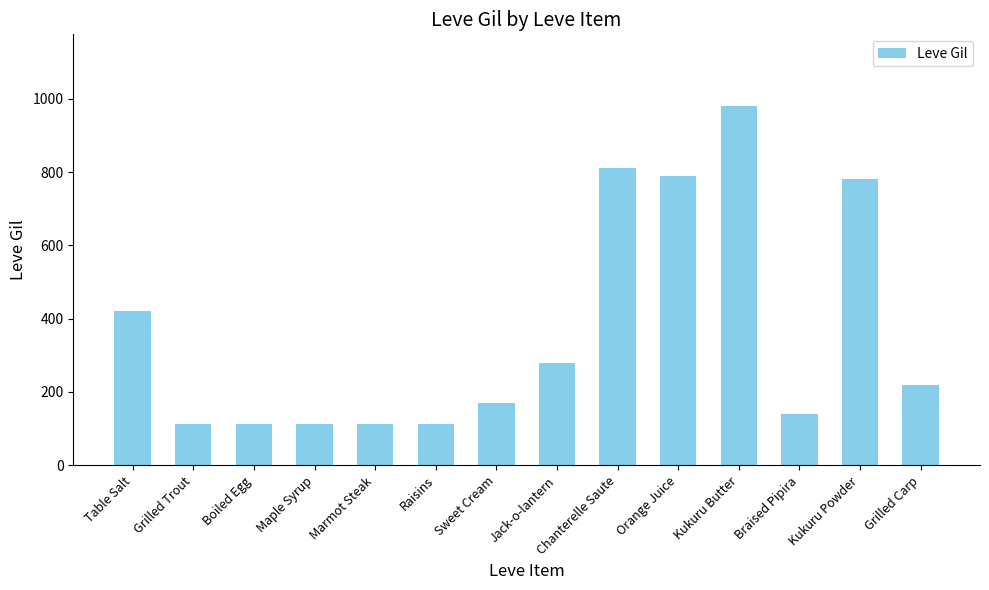

What is the change in value from Maple Syrup to Marmot Steak?

+1